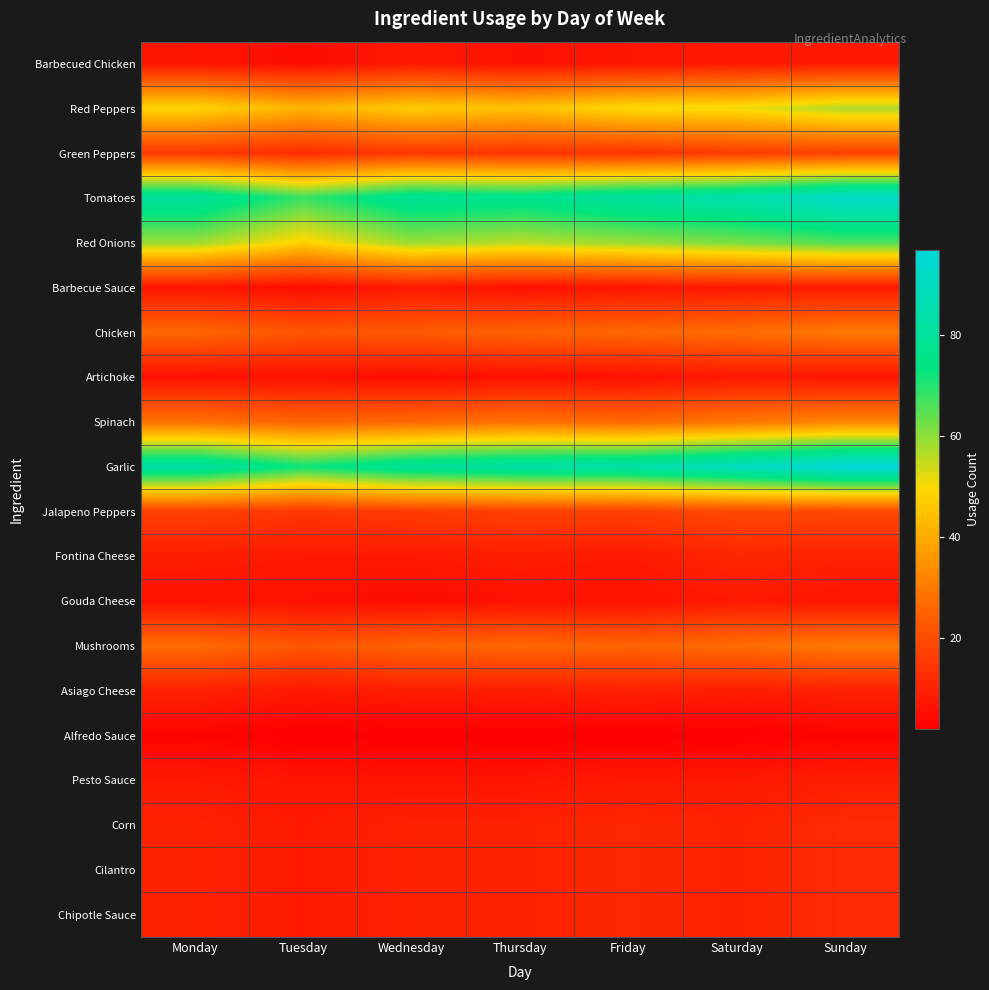

Which series has the widest spread of values?

Tomatoes